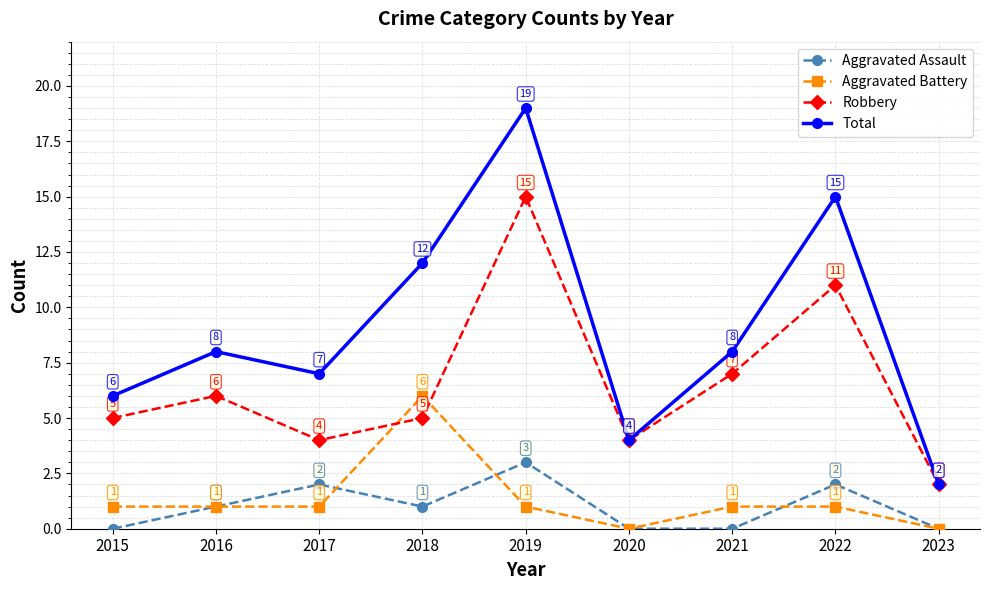

Reading left to right, extract all data points from this chart.

Aggravated Assault: 2015=0	2016=1	2017=2	2018=1	2019=3	2020=0	2021=0	2022=2	2023=0
Aggravated Battery: 2015=1	2016=1	2017=1	2018=6	2019=1	2020=0	2021=1	2022=1	2023=0
Robbery: 2015=5	2016=6	2017=4	2018=5	2019=15	2020=4	2021=7	2022=11	2023=2
Total: 2015=6	2016=8	2017=7	2018=12	2019=19	2020=4	2021=8	2022=15	2023=2